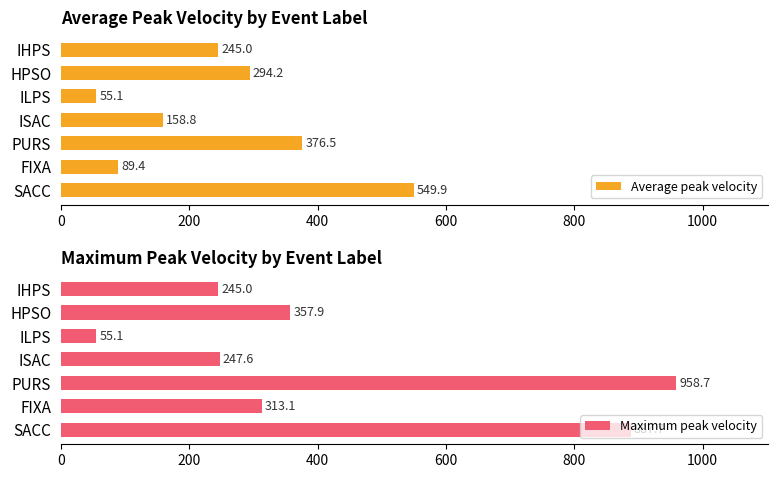

Reading left to right, transcribe all the data shown in this chart.

Average peak velocity: 549.9	89.4	376.5	158.8	55.1	294.2	245.0
Maximum peak velocity: 887.7	313.1	958.7	247.6	55.1	357.9	245.0